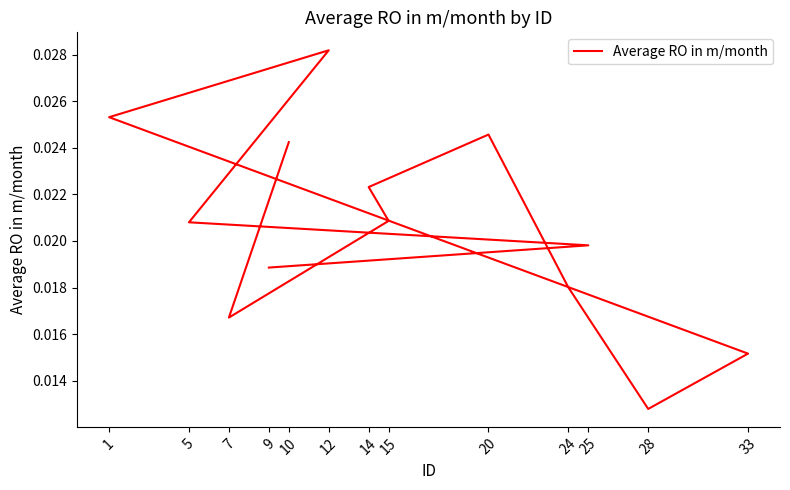

How many lines are shown in the chart?

1